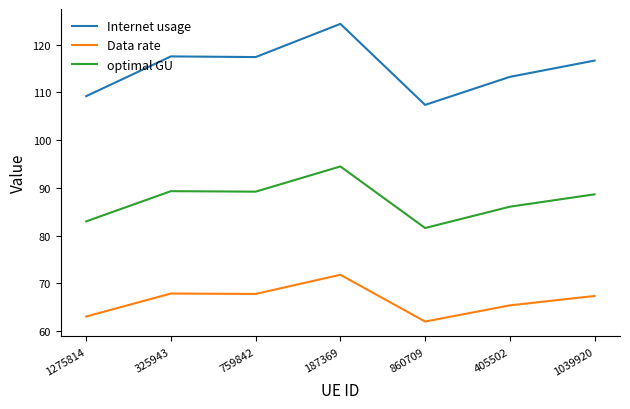

Which category has the lowest value in the Internet usage series?

860709